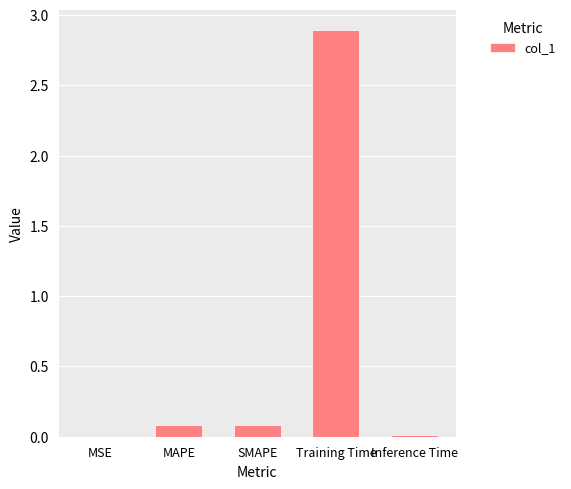

What is the sum of all values?

3.1